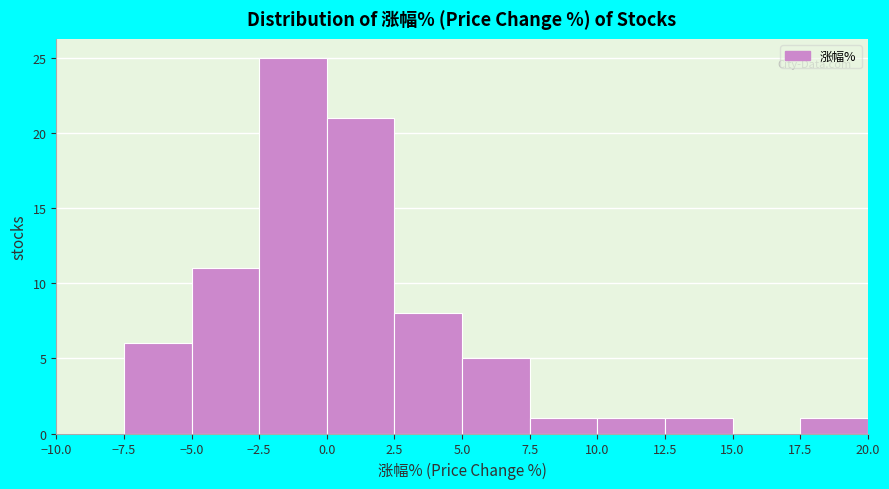

Reading left to right, transcribe this chart: for each bar, give the range it covers on the x-axis and its height. The values are not printed on the chart, so give them approximately, as read against the axis.

-10.0 to -7.5: 0
-7.5 to -5.0: 6
-5.0 to -2.5: 11
-2.5 to 0.0: 25
0.0 to 2.5: 21
2.5 to 5.0: 8
5.0 to 7.5: 5
7.5 to 10.0: 1
10.0 to 12.5: 1
12.5 to 15.0: 1
15.0 to 17.5: 0
17.5 to 20.0: 1